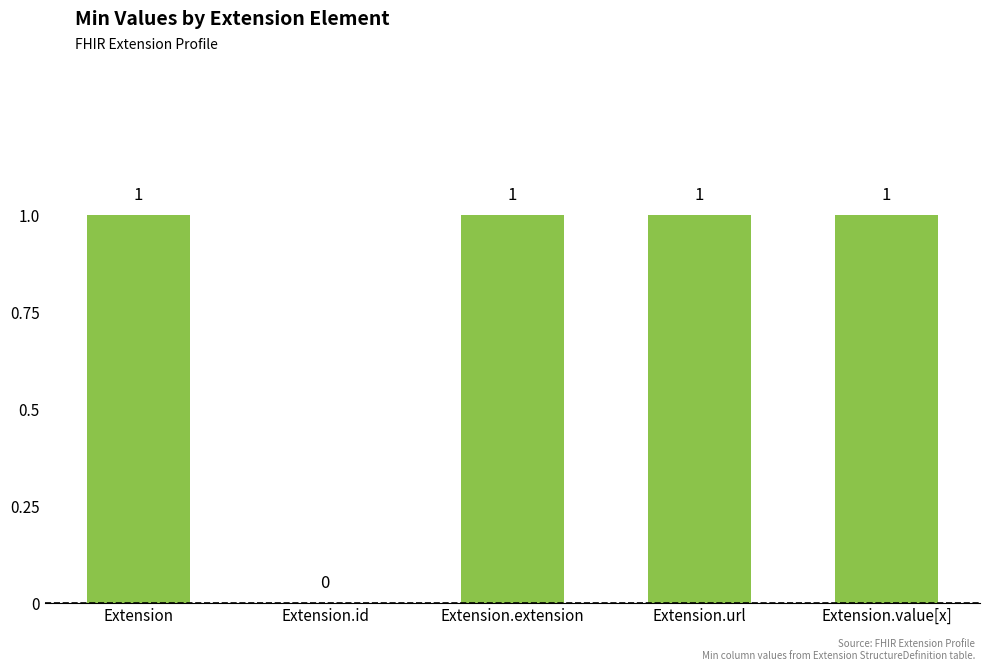

The chart shows a value of 1 at Extension.url. True or false?

True